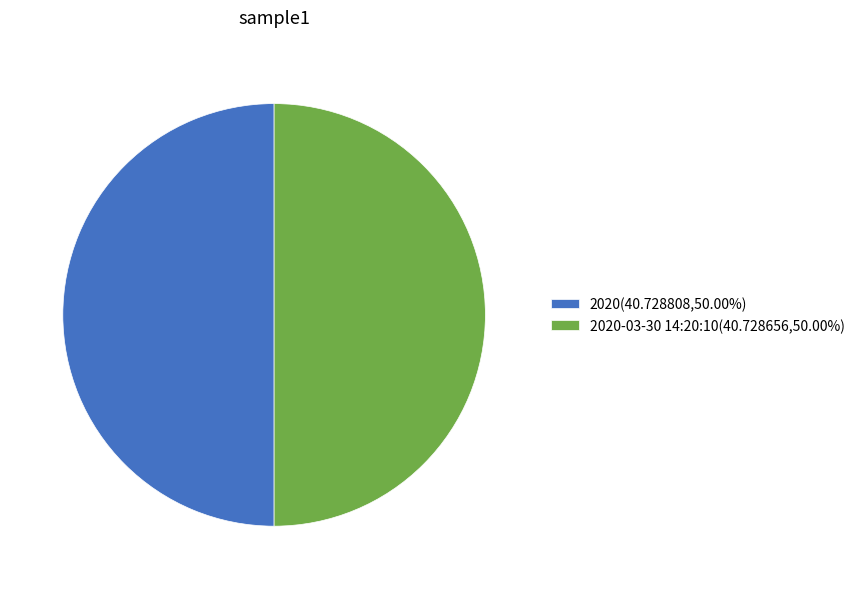

Is the sum of 2020(40.728808,50.00%) and 2020-03-30 14:20:10(40.728656,50.00%) greater than half?

Yes